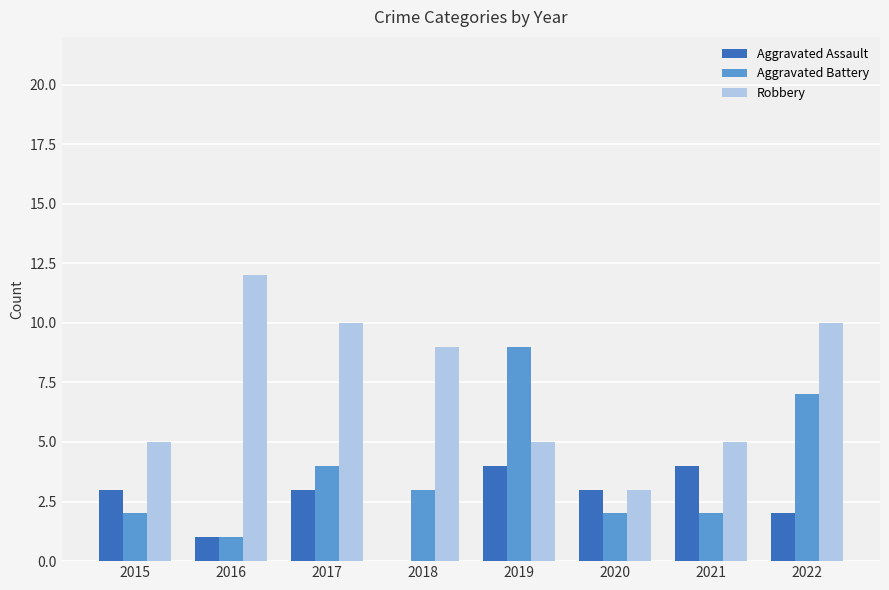

What is the average value of the Aggravated Battery series?

4